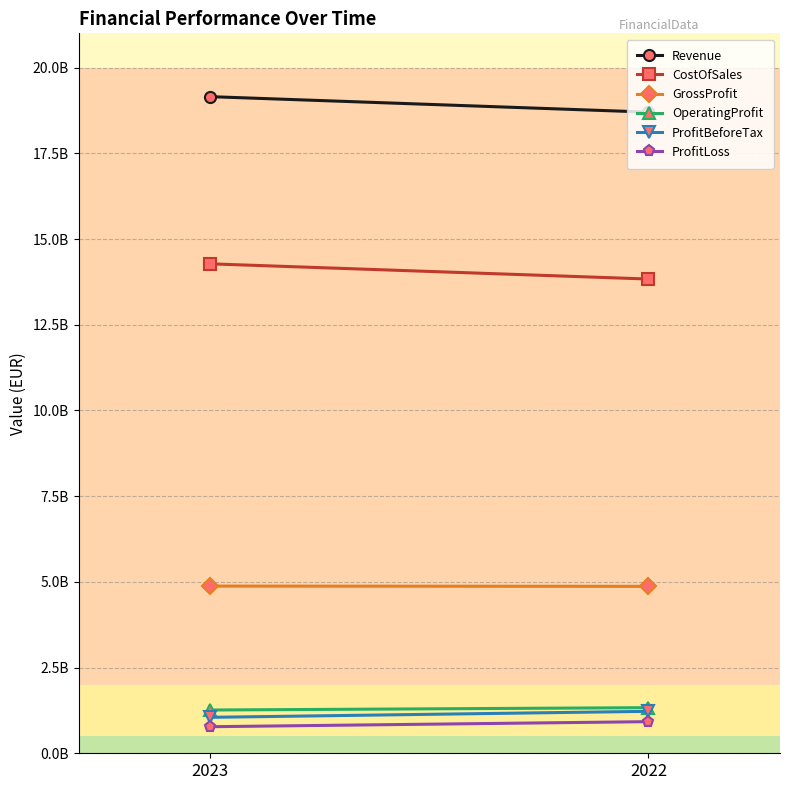

List the series in order of their peak value, lowest first.

ProfitLoss, ProfitBeforeTax, OperatingProfit, GrossProfit, CostOfSales, Revenue